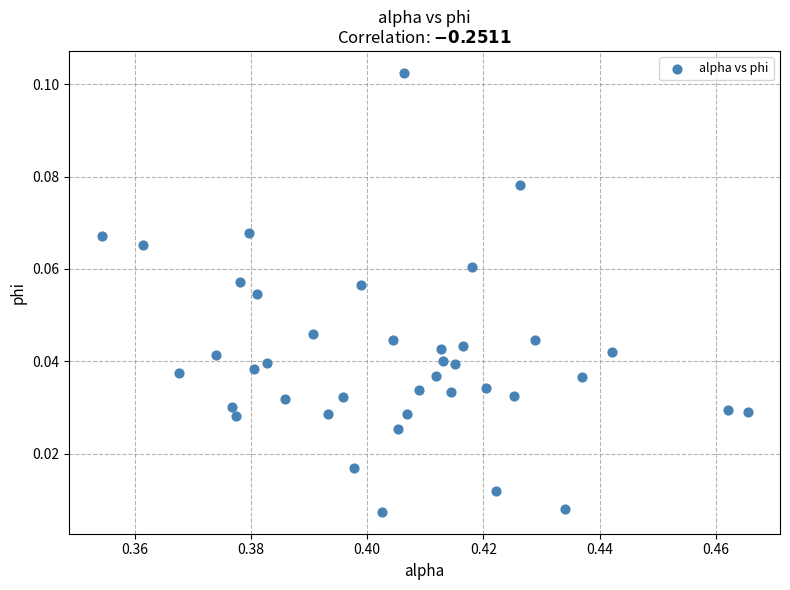

Count the number of points in this scatter plot.

40